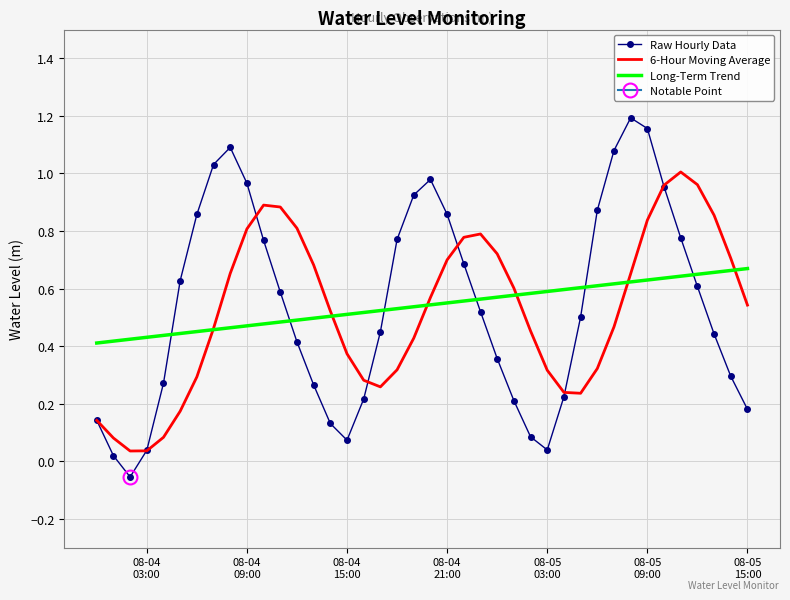

What is the maximum value for 6-Hour Moving Average?

1.0